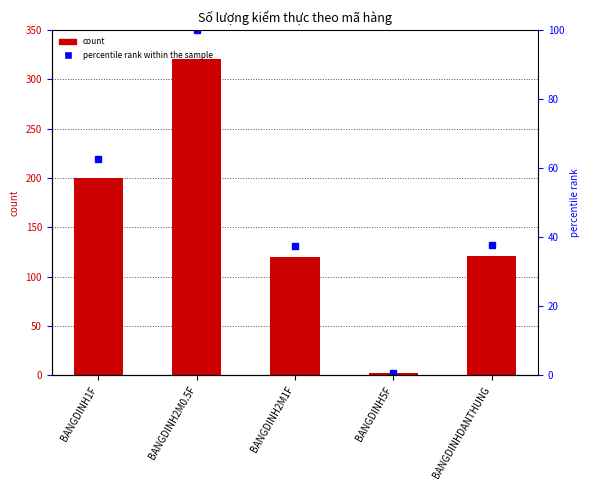

Is it true that Số lượng kiểm thực equals 2.8 at BANGDINH5F?

False